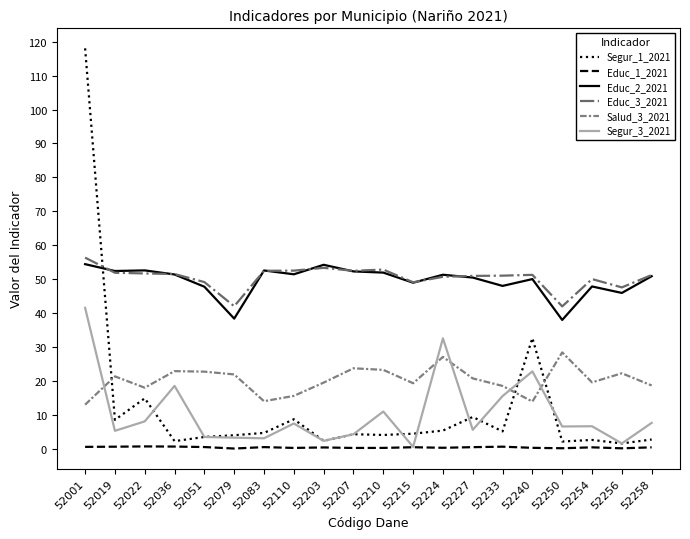

What is the difference between the Educ_3_2021 values at 52240 and 52256?

3.7